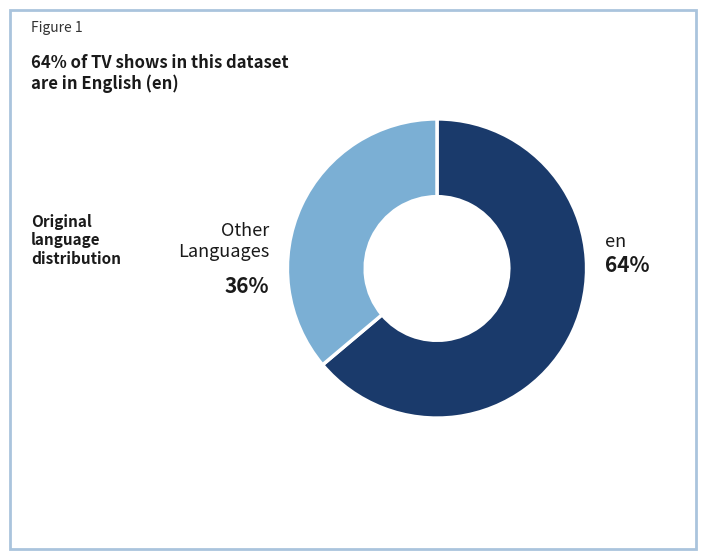

To the nearest percent, what is the combined percentage of Other Languages and en?

100%